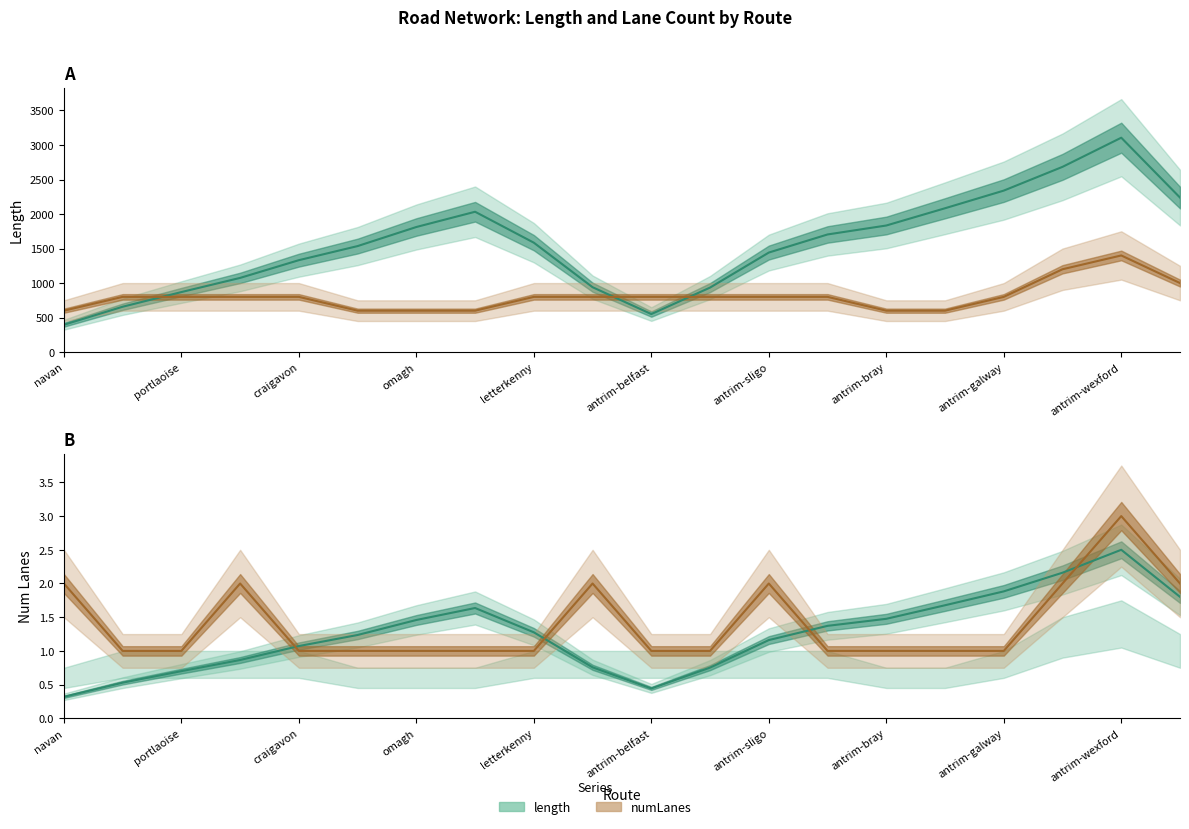

True or false: there are more than 2 points higher than both neighbors.

True